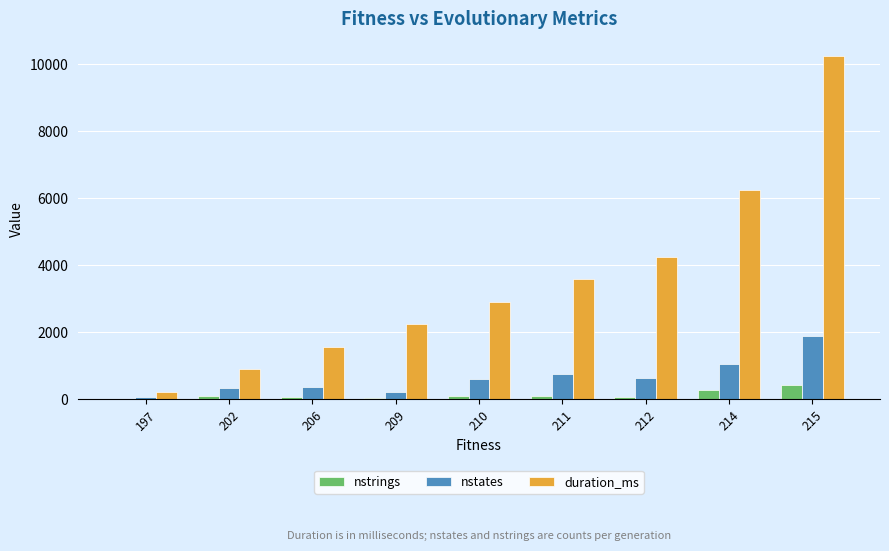

The value of nstates at 211 is 1286.5. True or false?

False